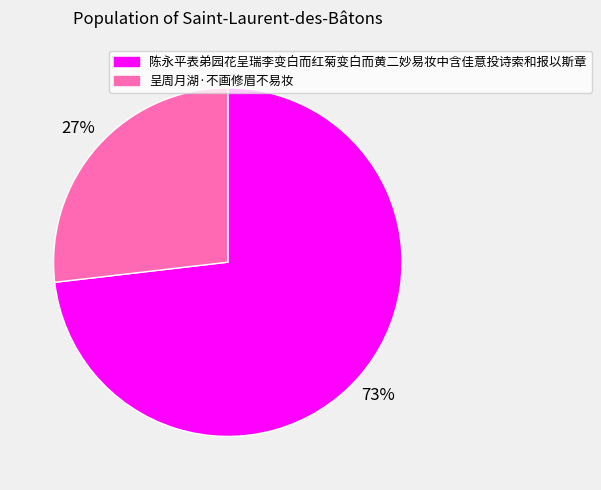

Which has a higher value, 呈周月湖·不画修眉不易妆 or 陈永平表弟园花呈瑞李变白而红菊变白而黄二妙易妆中含佳意投诗索和报以斯章?

陈永平表弟园花呈瑞李变白而红菊变白而黄二妙易妆中含佳意投诗索和报以斯章